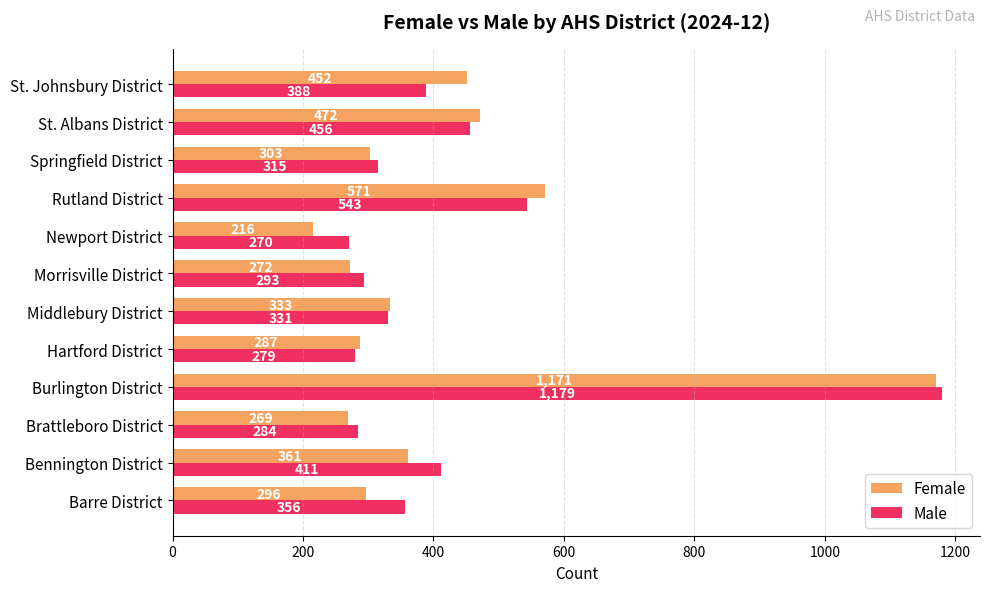

Is it true that Male equals 228 at Middlebury District?

False